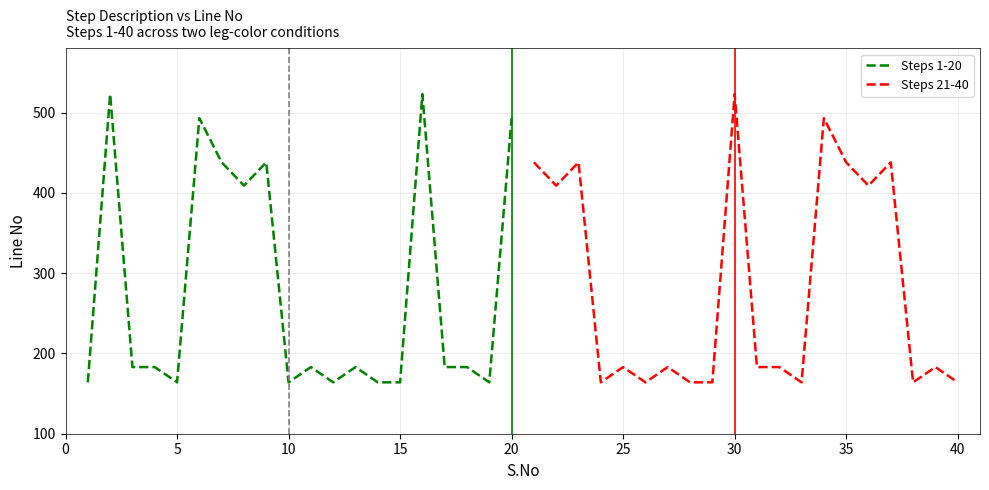

Is it true that Steps 1-20 equals 247 at 20?

False